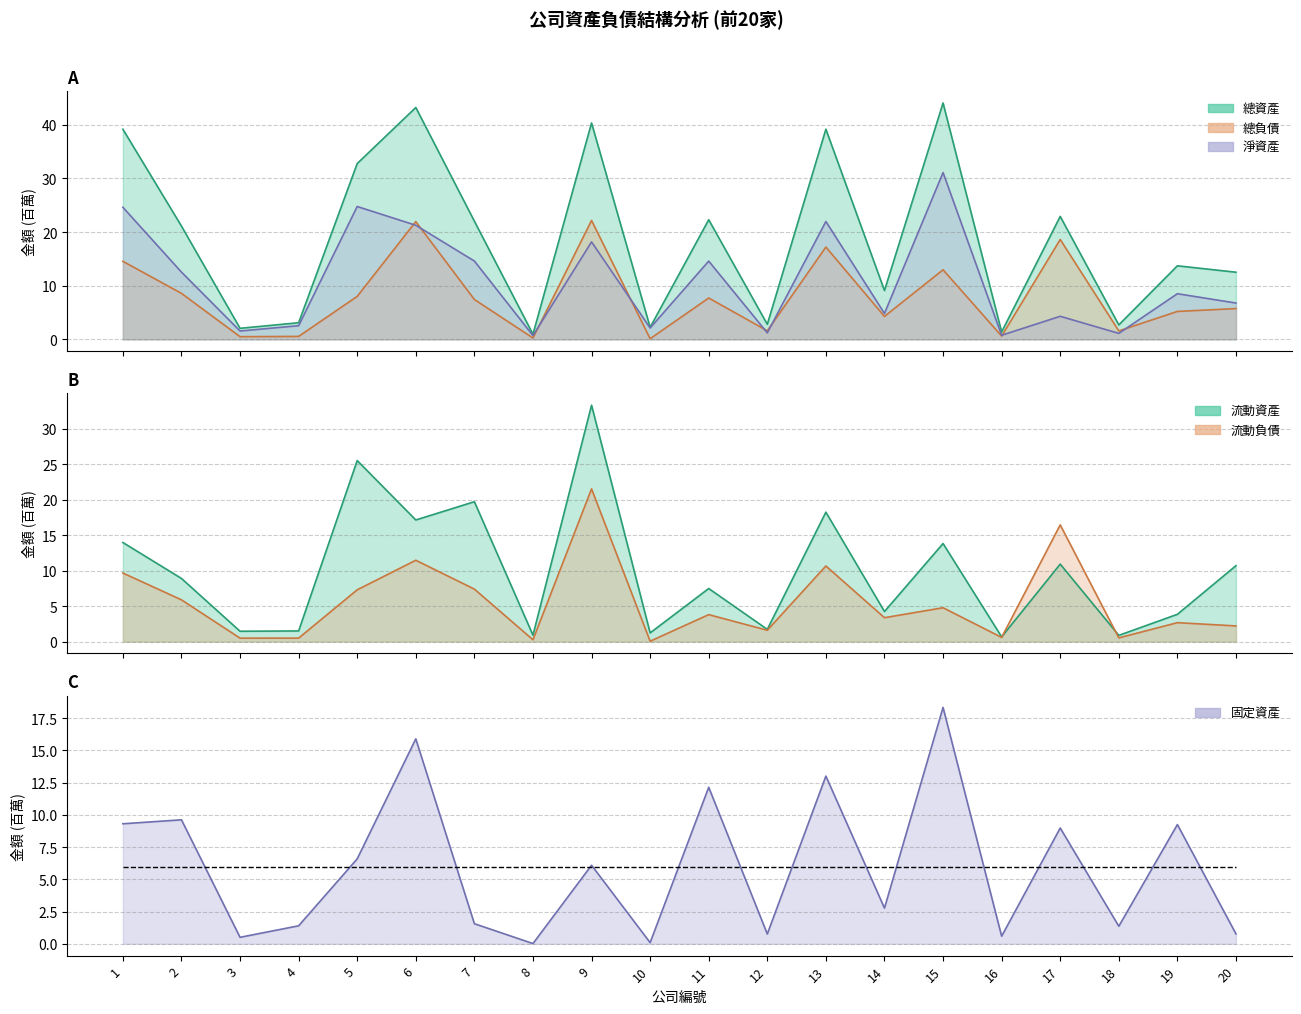

List the labels in order of value, smallest first.

8, 10, 3, 16, 12, 20, 18, 4, 7, 14, 9, 5, 17, 19, 1, 2, 11, 13, 6, 15